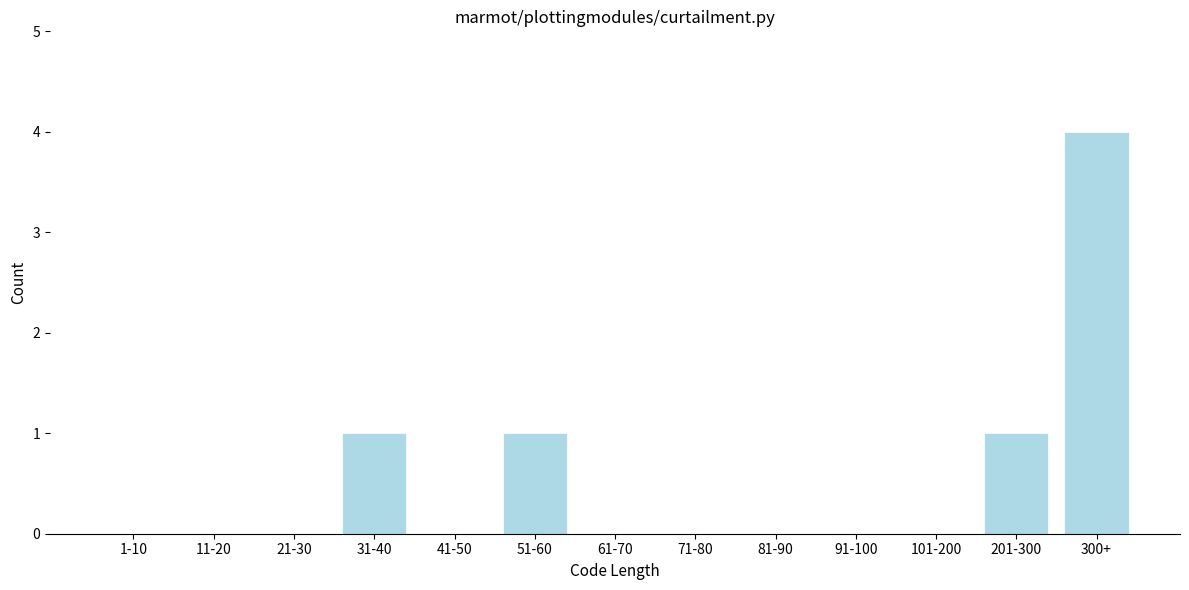

Reading left to right, transcribe all the data shown in this chart.

1-10=0	11-20=0	21-30=0	31-40=1	41-50=0	51-60=1	61-70=0	71-80=0	81-90=0	91-100=0	101-200=0	201-300=1	300+=4